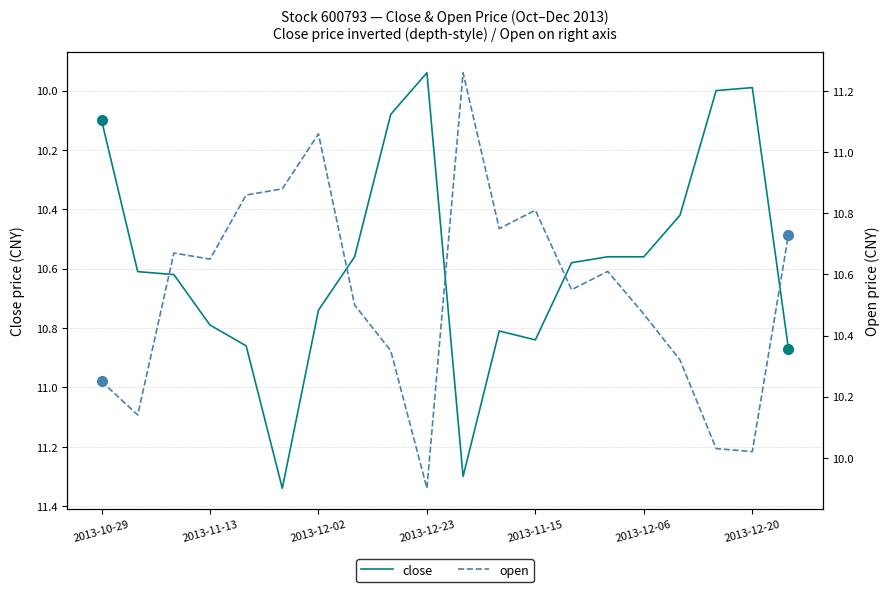

At which category is the sum across all series the highest?

10